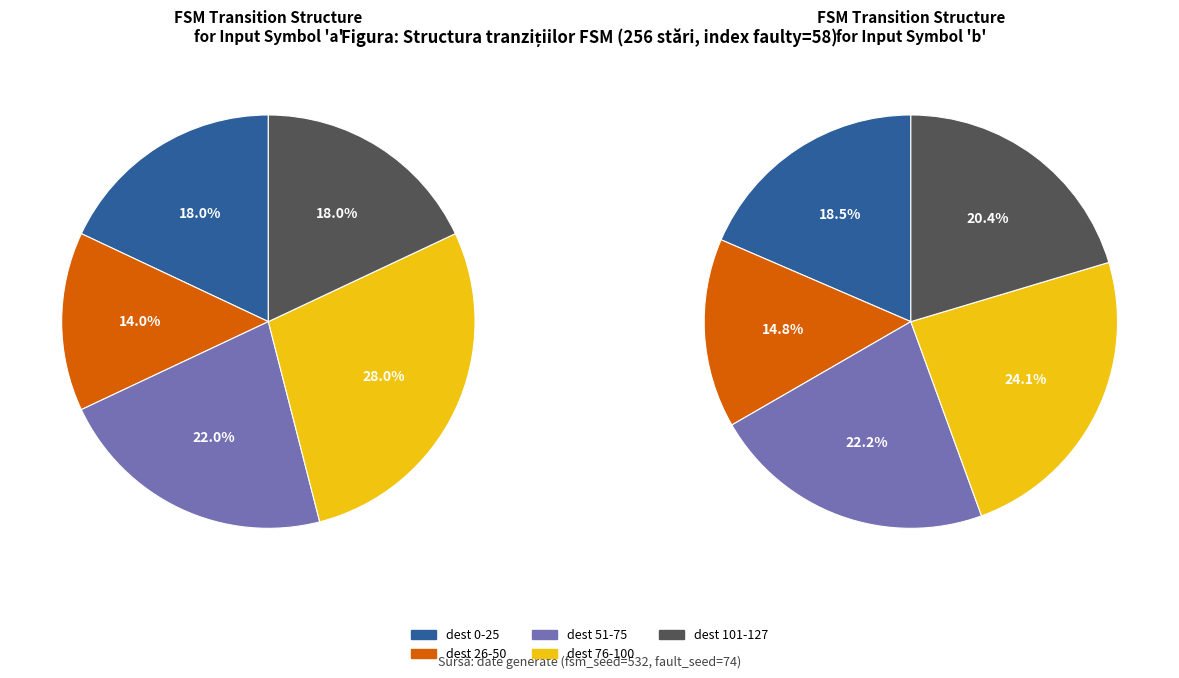

Is there a majority slice in this chart?

No